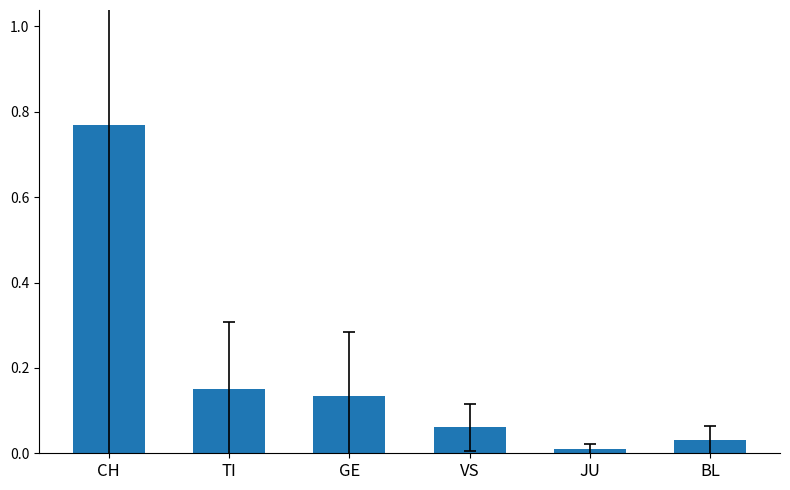

Does the chart contain any negative values?

No